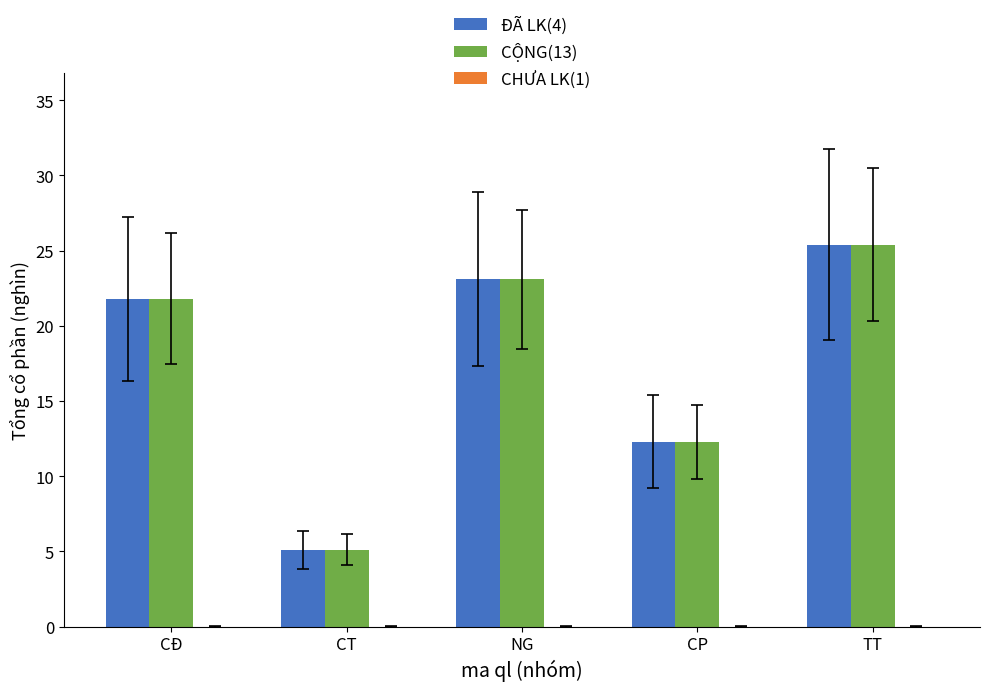

Is it true that CỘNG(13) equals 10.4 at TT?

False